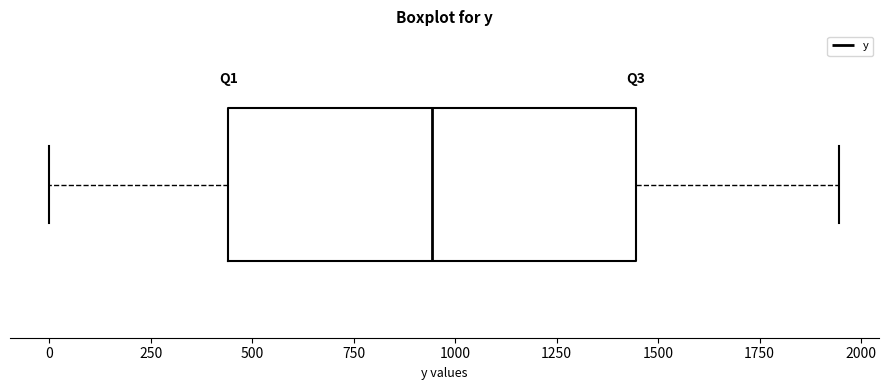

Read this box plot against the x-axis: the position of the median line, the range covered by the box, and the ends of both whiskers. The values are not printed on the chart, so give them approximately, as read against the axis.

median 950, box 450 to 1450, whiskers 0 to 1950